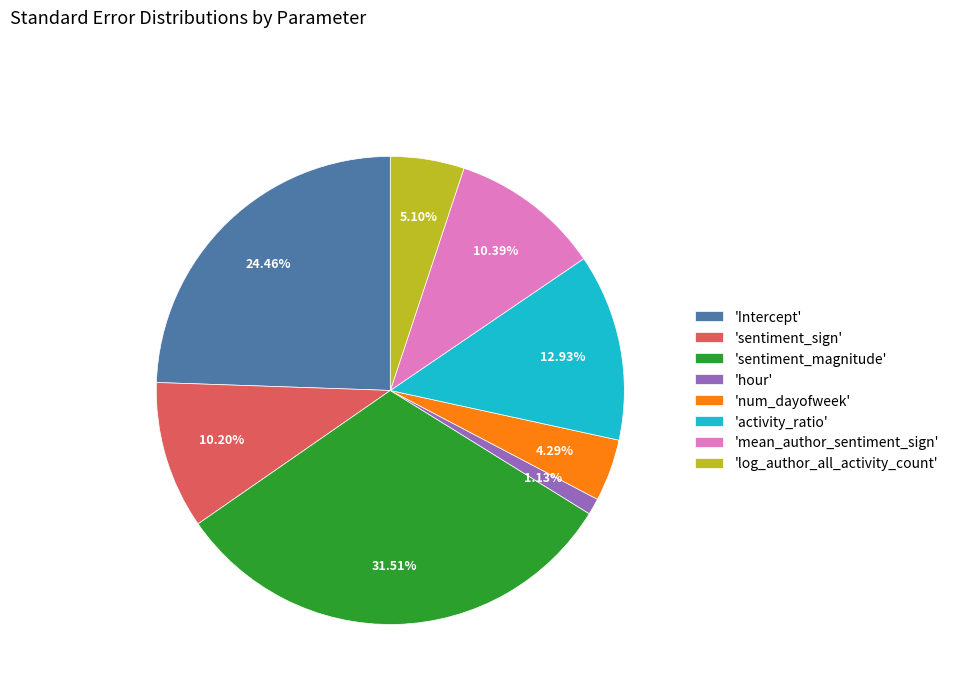

Does 'mean_author_sentiment_sign' account for over 50% of the chart?

No